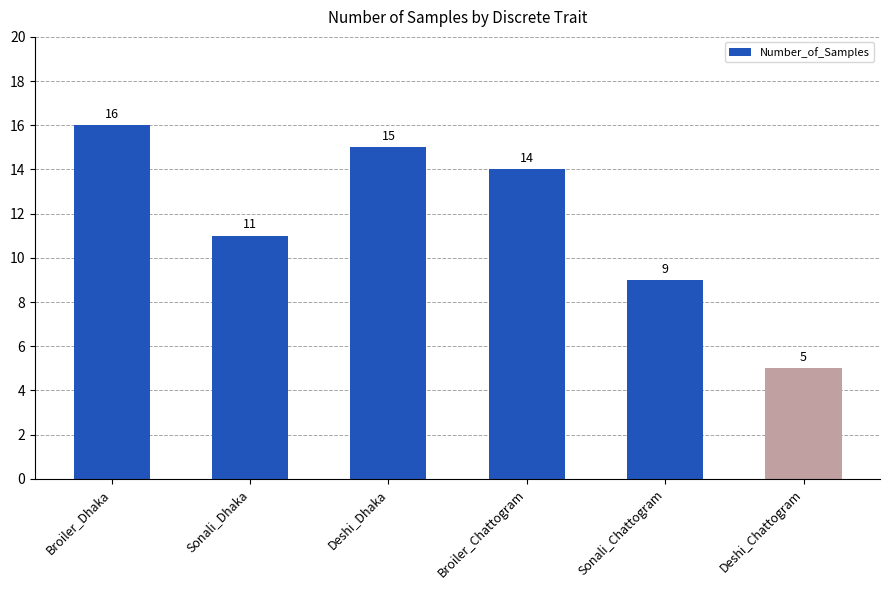

Read the value at Broiler_Chattogram.

14